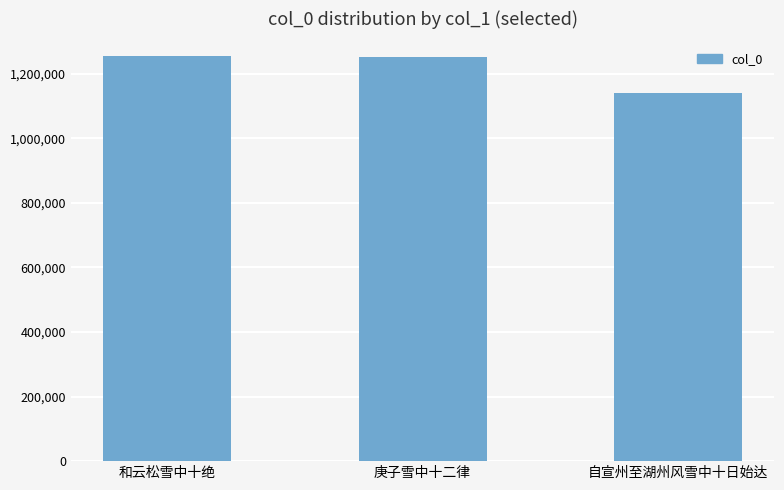

What position from the left is 和云松雪中十绝?

1